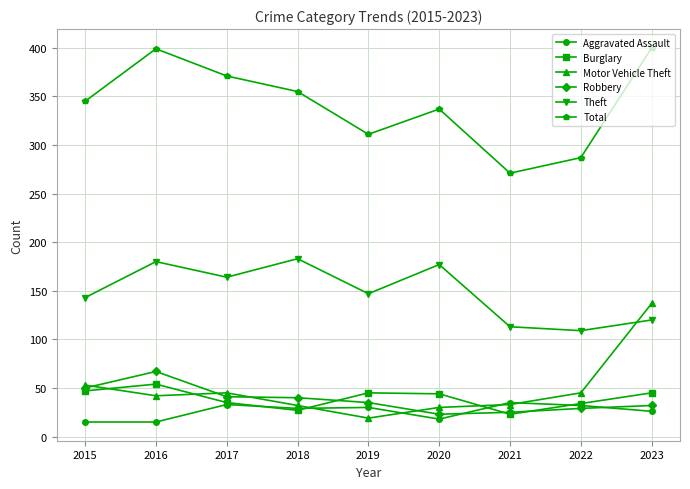

List the series in order of their peak value, highest first.

Total, Theft, Motor Vehicle Theft, Robbery, Burglary, Aggravated Assault